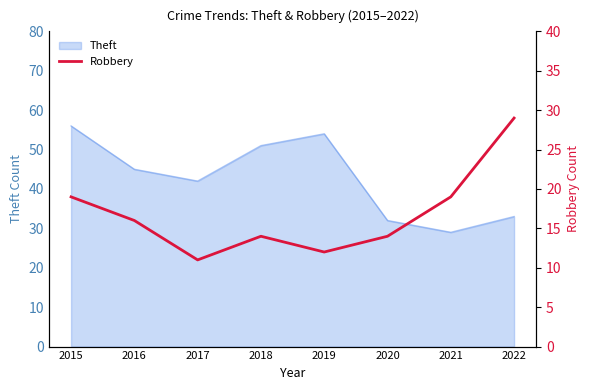

How many data points are above 16?

3